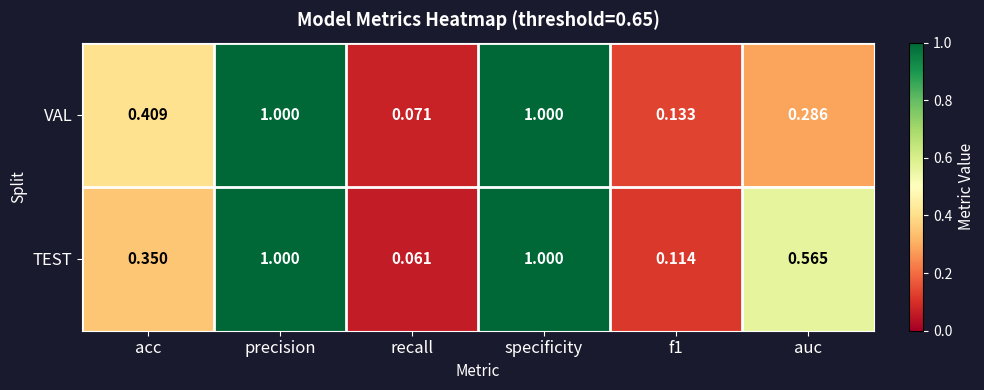

List the series in order of their overall mean, highest first.

TEST, VAL